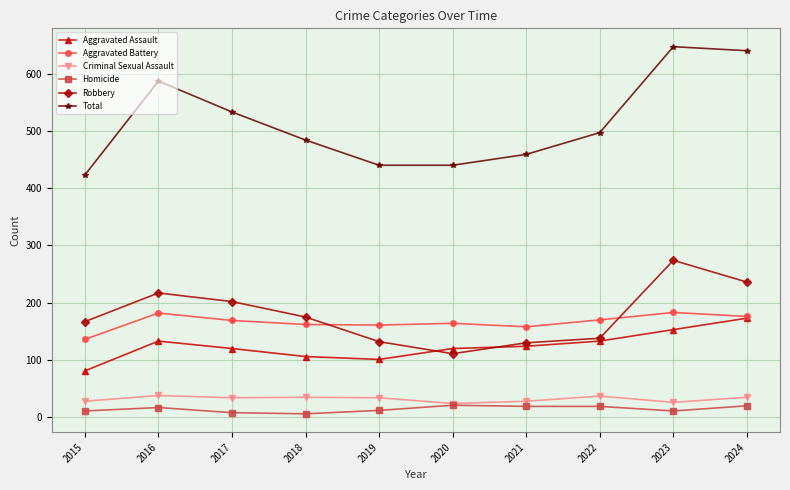

True or false: Total and Aggravated Battery intersect in this chart.

False